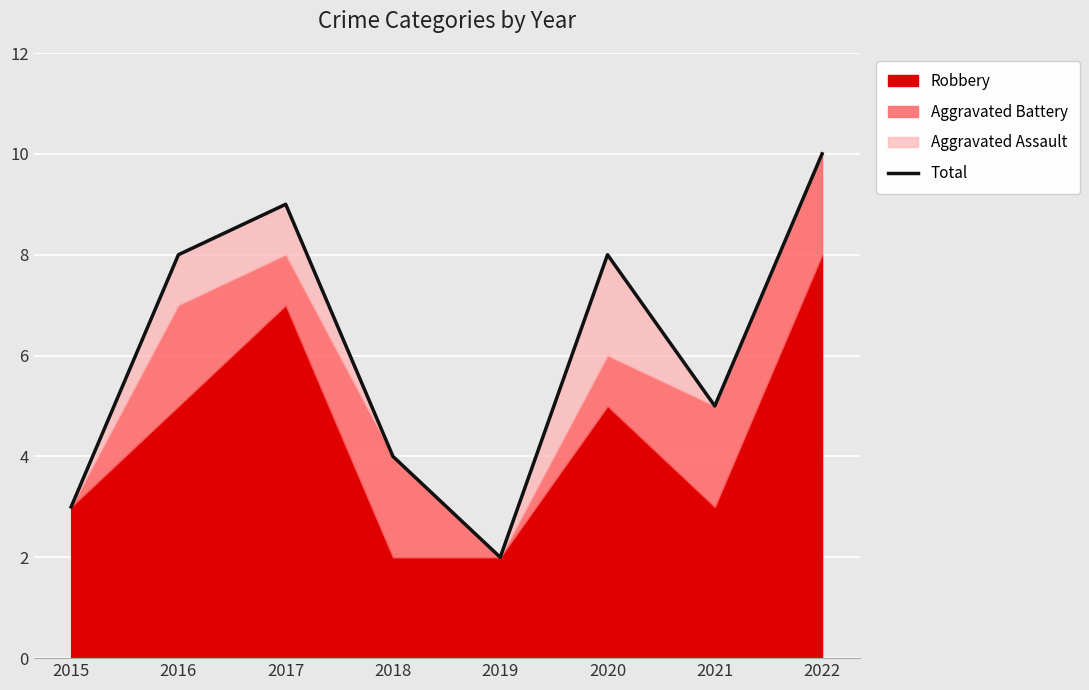

Where is the first local minimum?

2019